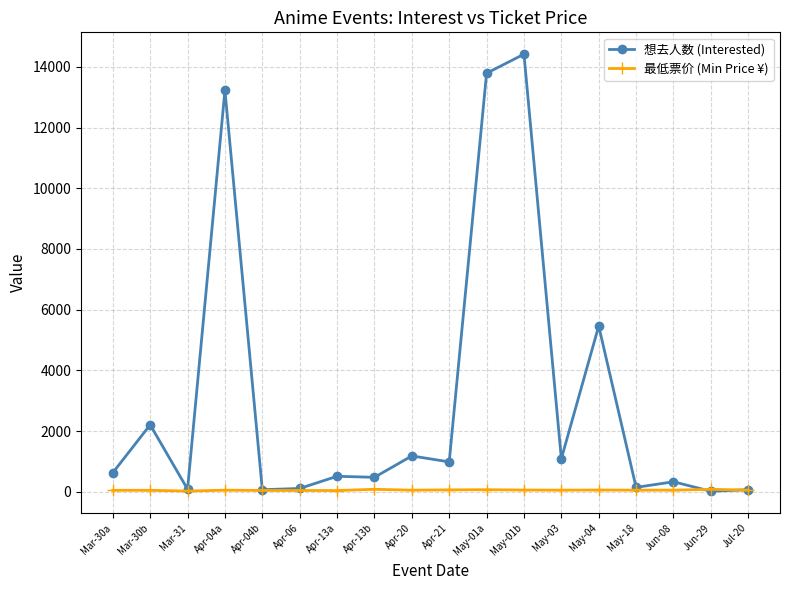

What is the label of the 11th point from the right?

Apr-13b